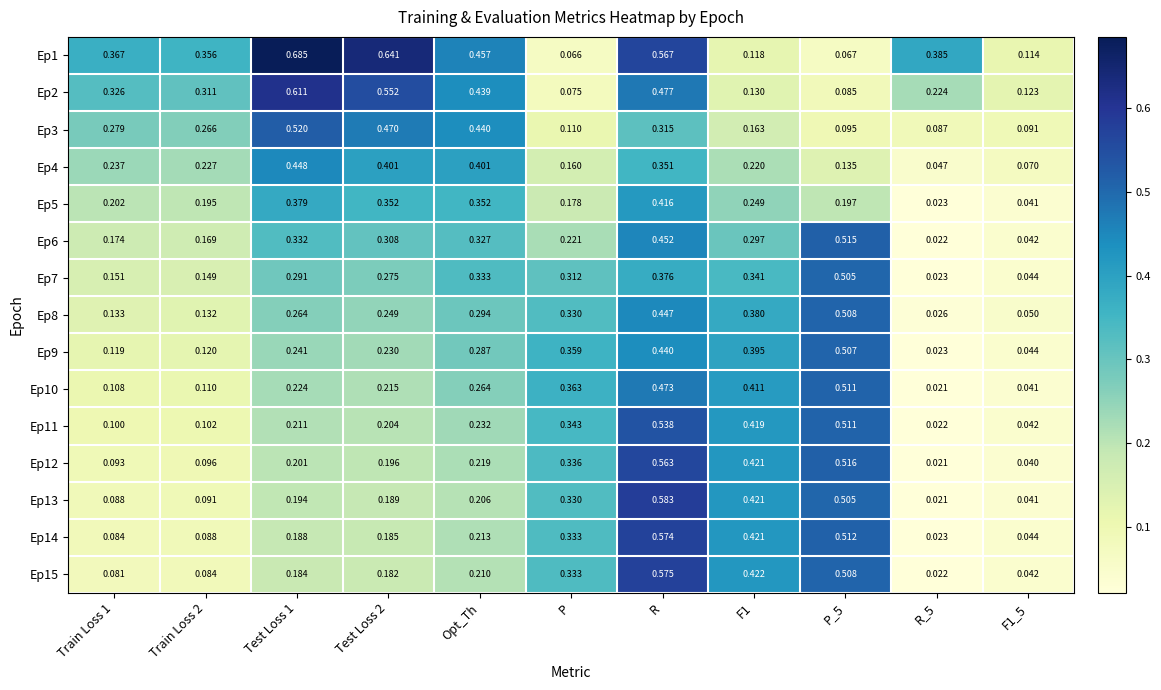

Which series has the widest spread of values?

Ep1